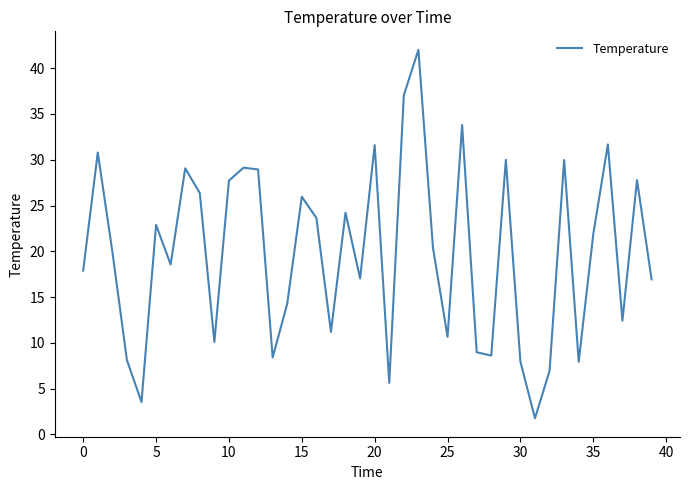

What is the difference between the maximum and minimum values?

40.2